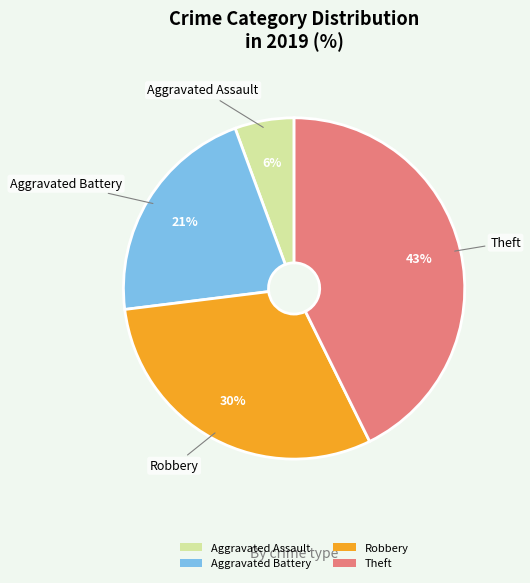

Which category has the smallest portion of the pie?

Aggravated Assault